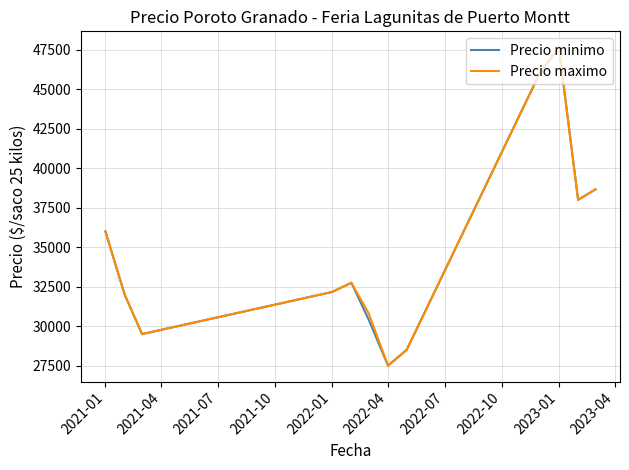

What is the smallest value displayed?

27500.0